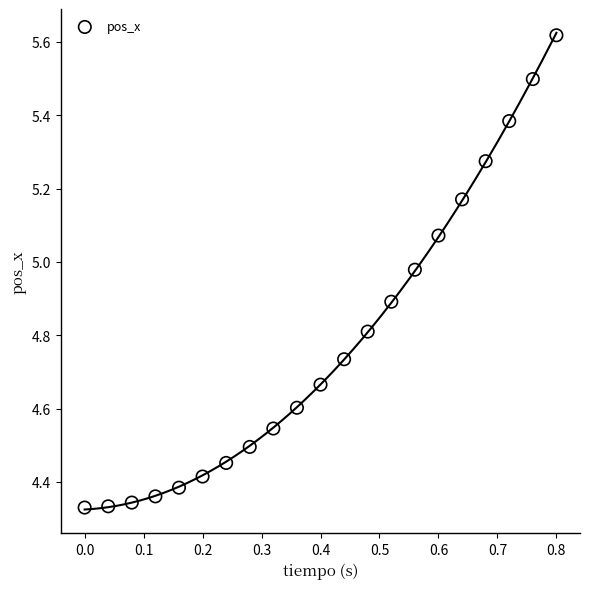

What is the range of Y values (max minus min)?

1.3